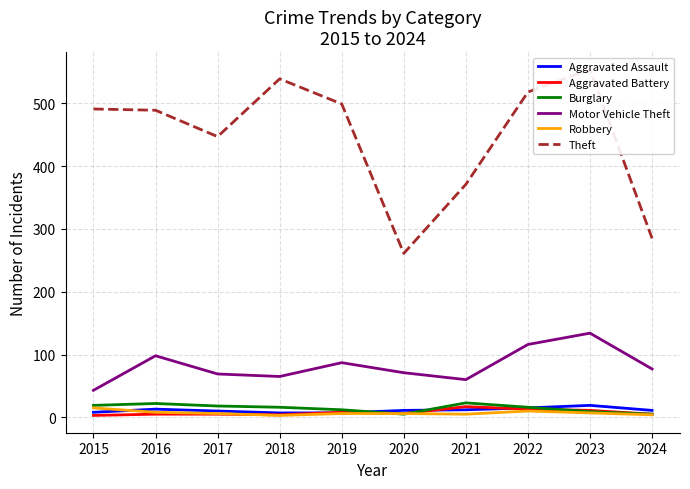

At which label is Theft closest to 407?

2021